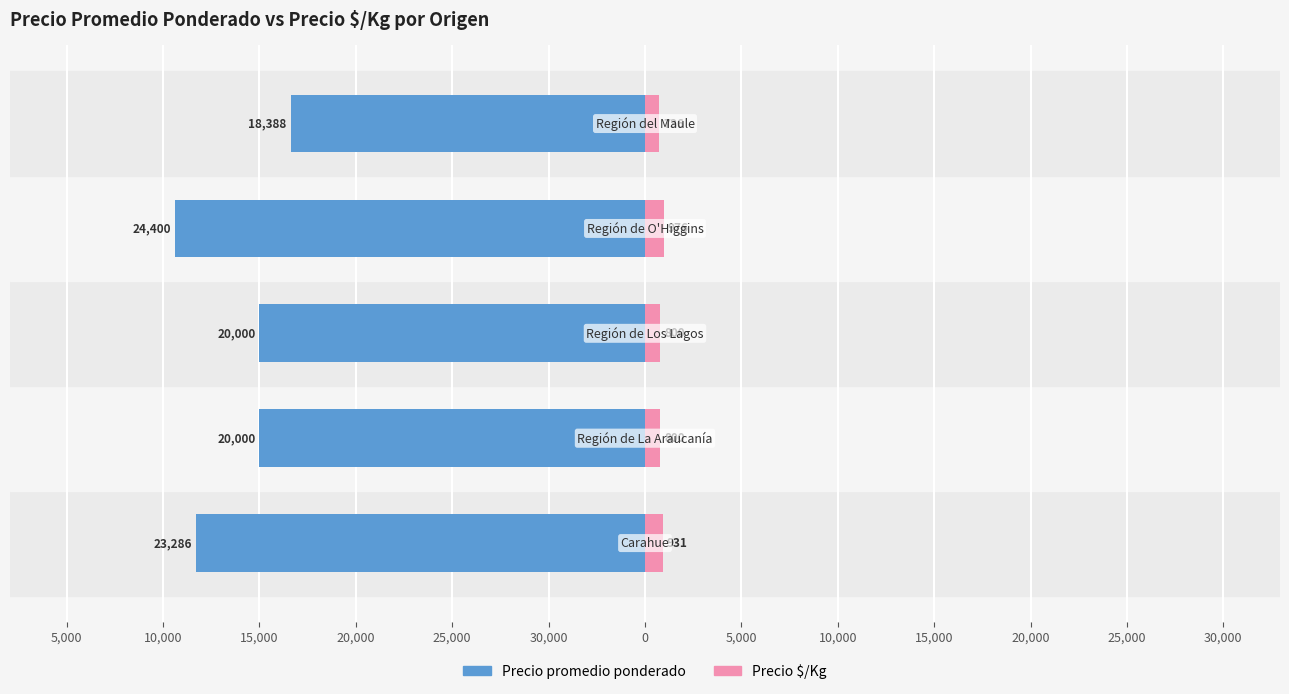

The Precio promedio ponderado series shows -39243 at 30,000. True or false?

False